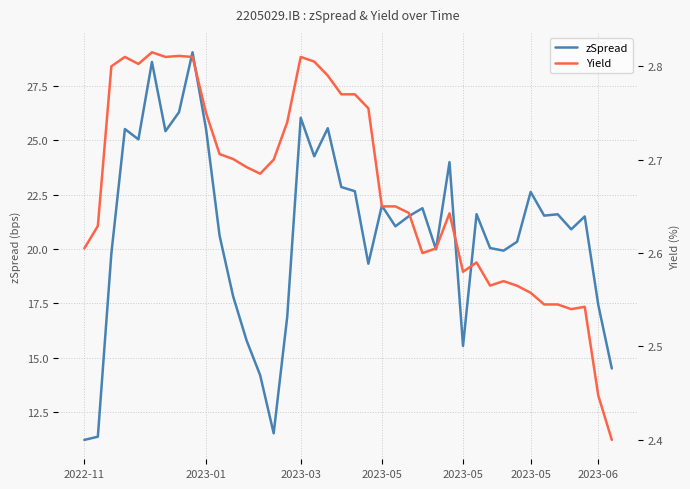

Rank the series by their maximum value, from highest to lowest.

zSpread, Yield